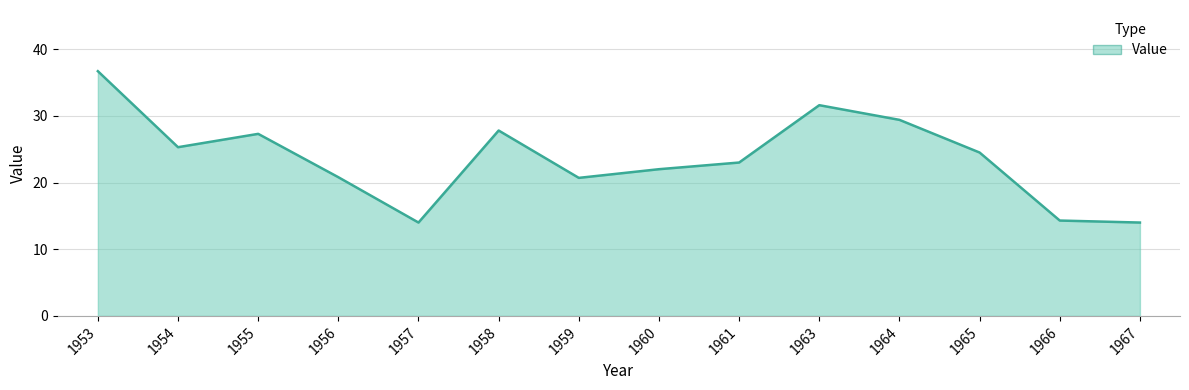

At which label does the data first exceed 24?

1953